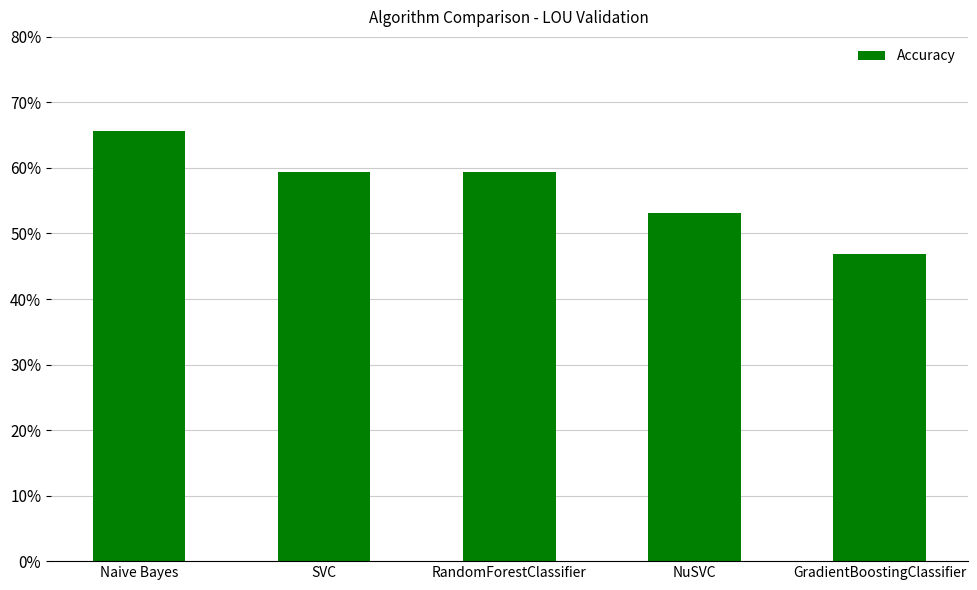

Are the bars horizontal?

No